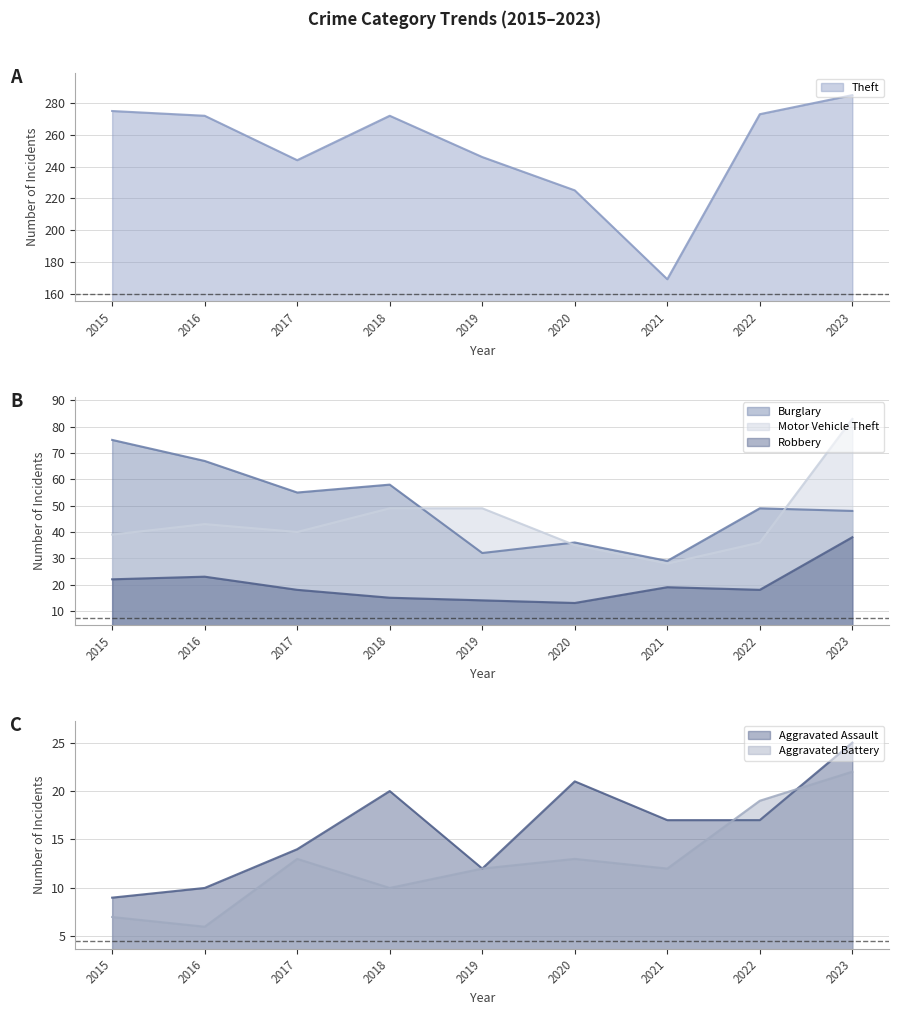

What are all the series names shown in the legend?

Theft, Burglary, Motor Vehicle Theft, Robbery, Aggravated Assault, Aggravated Battery